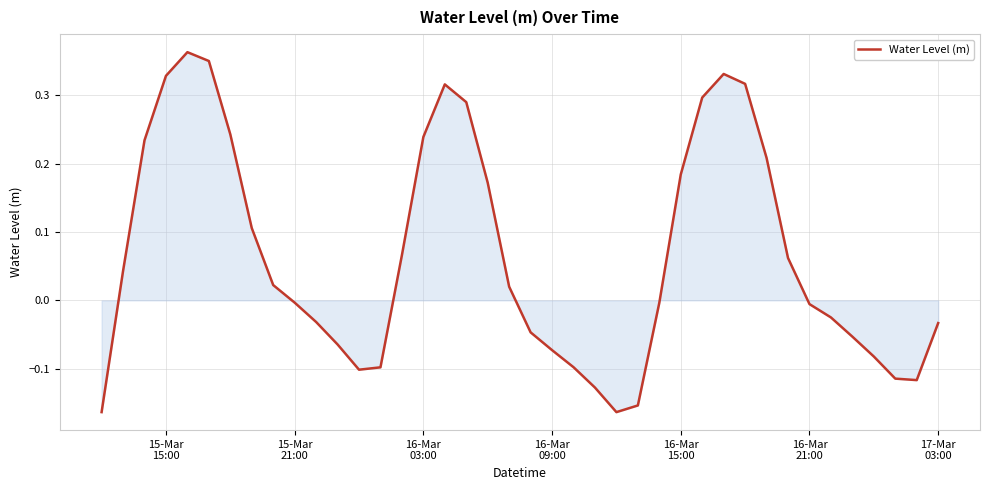

How many lines are shown in the chart?

1